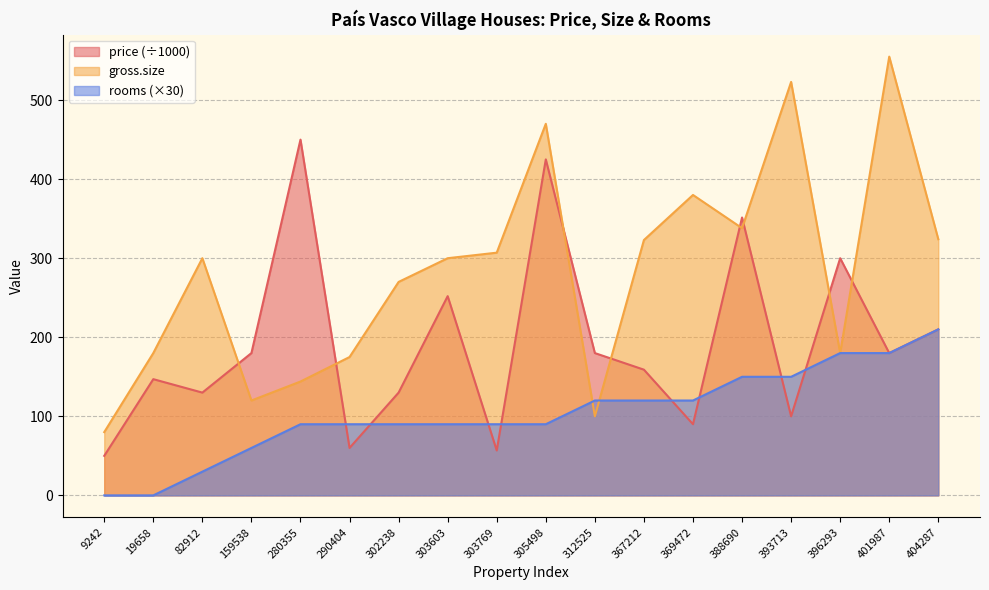

What is the total value across all series at 388690?

839.5